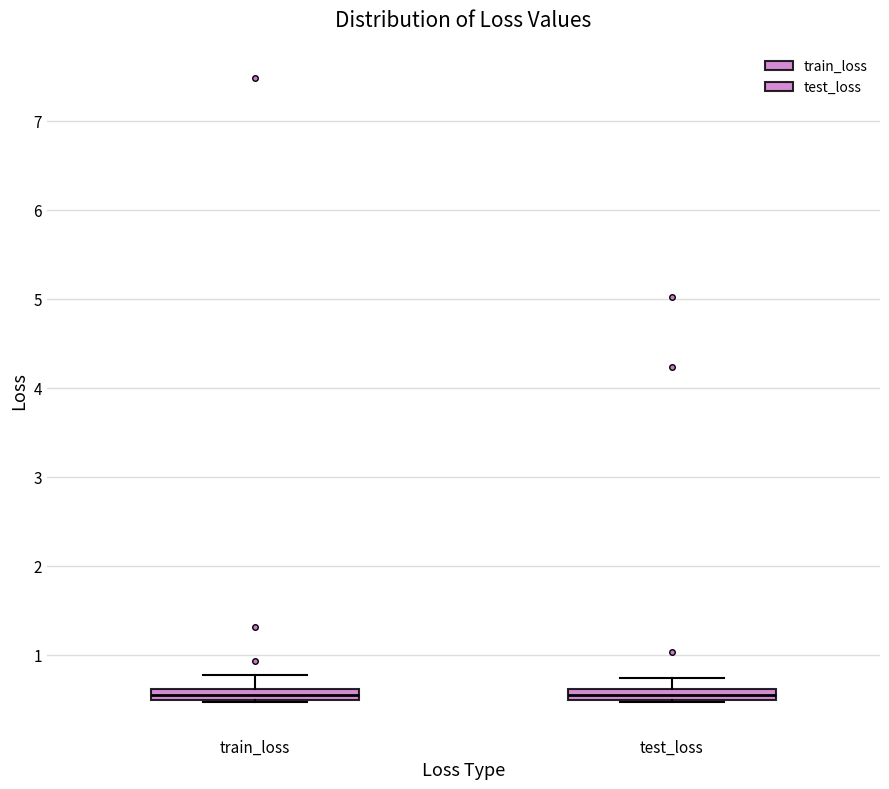

Where does the upper whisker of the box for train_loss end on the y-axis? The values are not printed on the chart, so give them approximately, as read against the axis.

0.8